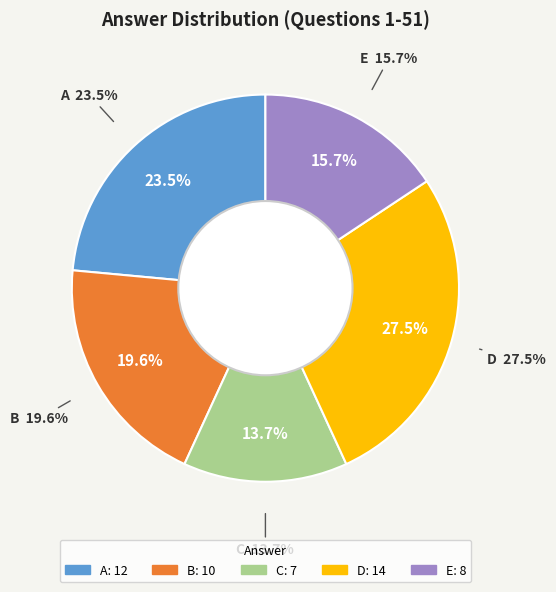

How many segments does this pie chart have?

5